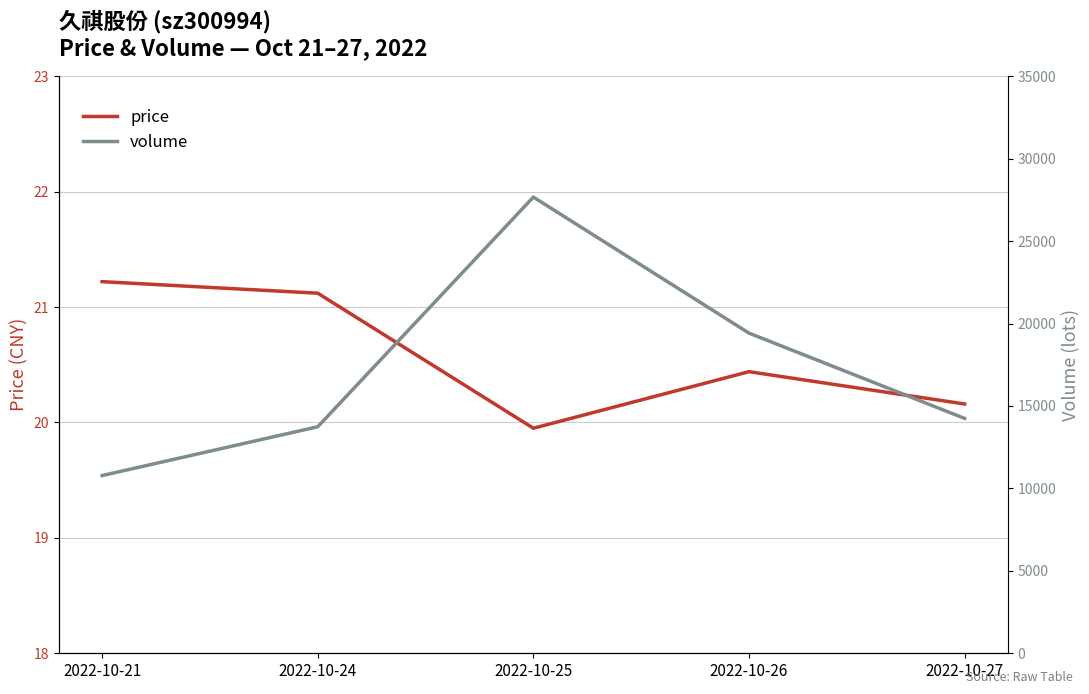

How many data points in volume are less than 14245?

2